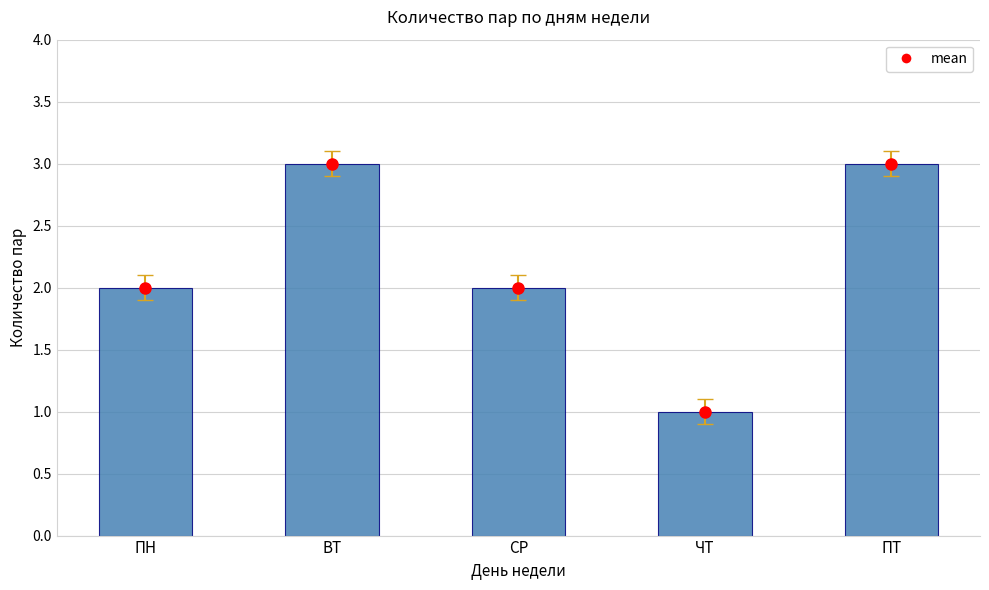

Reading left to right, list all the values displayed in this chart.

2	3	2	1	3